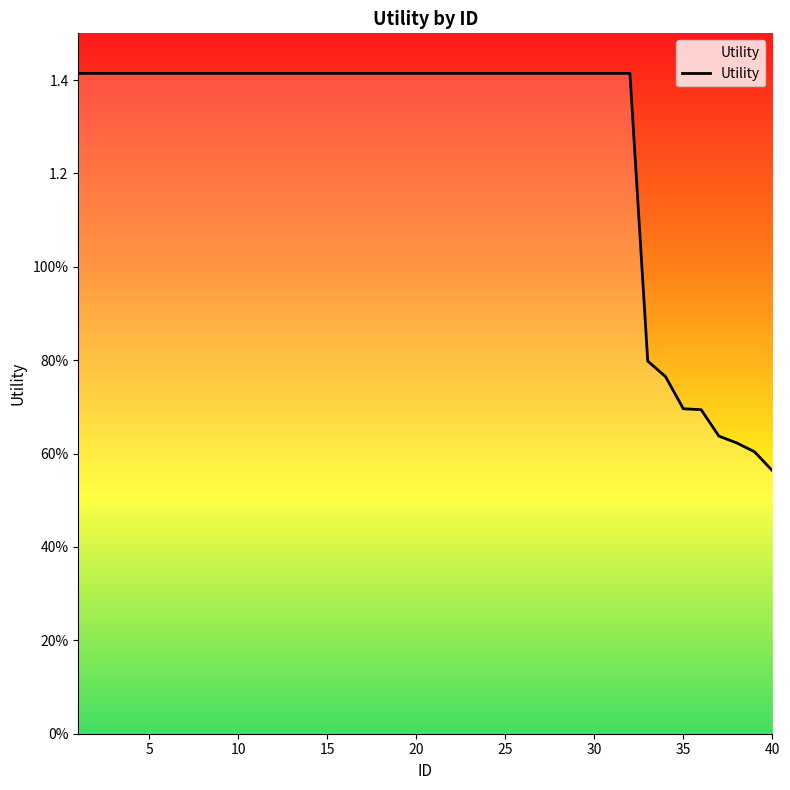

What is the difference between the second highest and second lowest values?

0.8